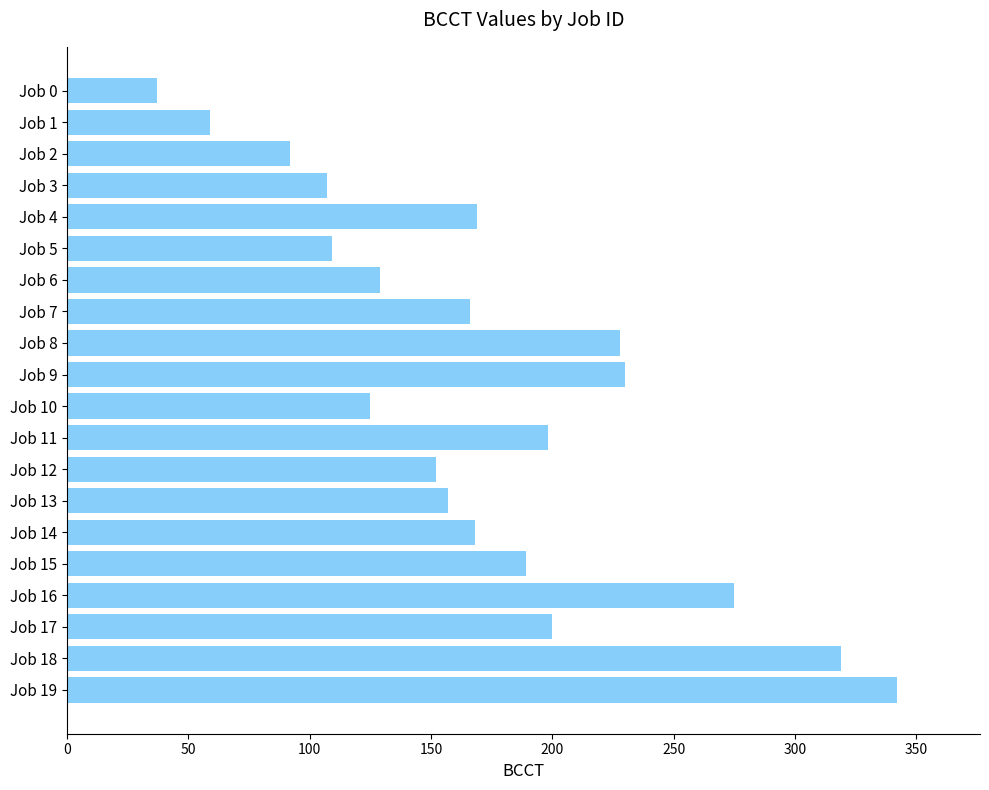

Count the number of data series in this chart.

1